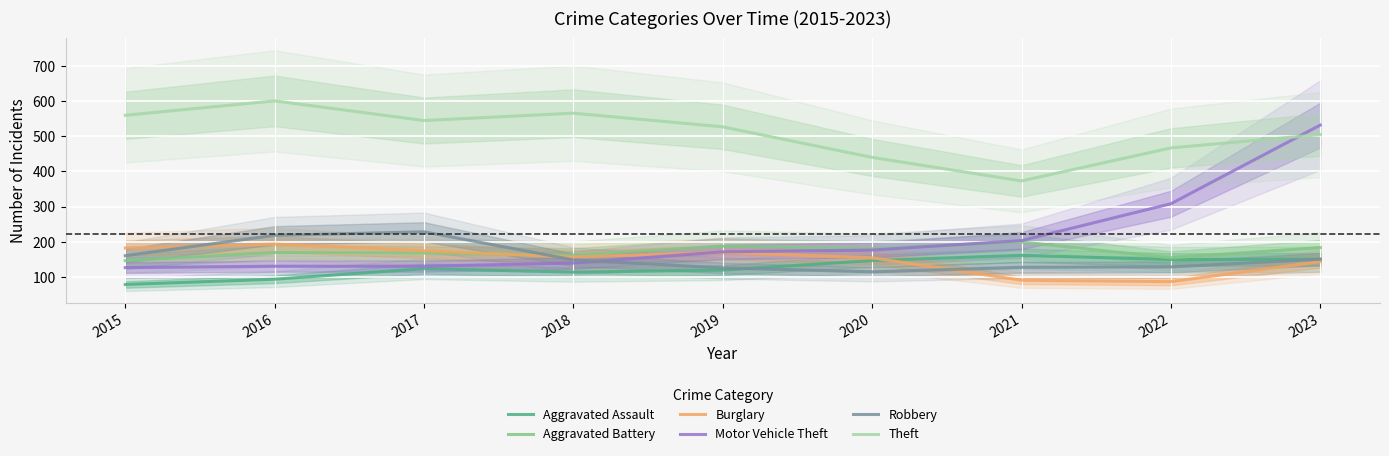

Which has a higher value, 2015 or 2022?

2022